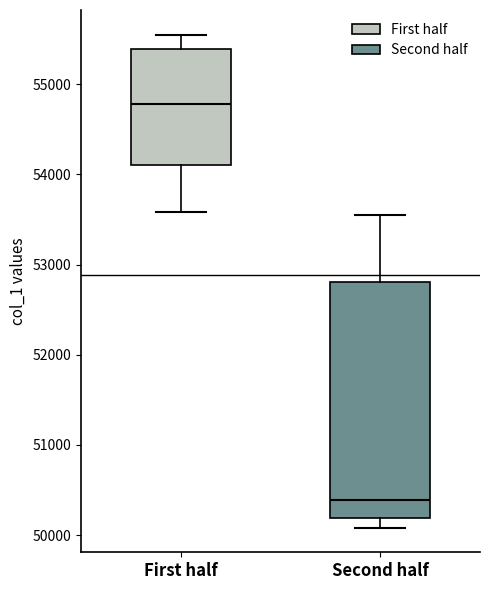

Which box's median line is the highest?

First half